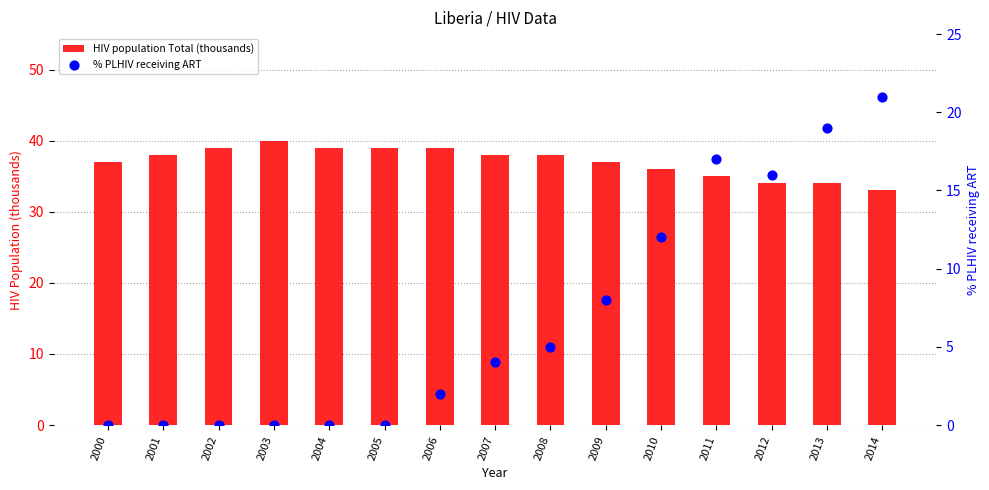

At which category is the sum across all series the highest?

2014